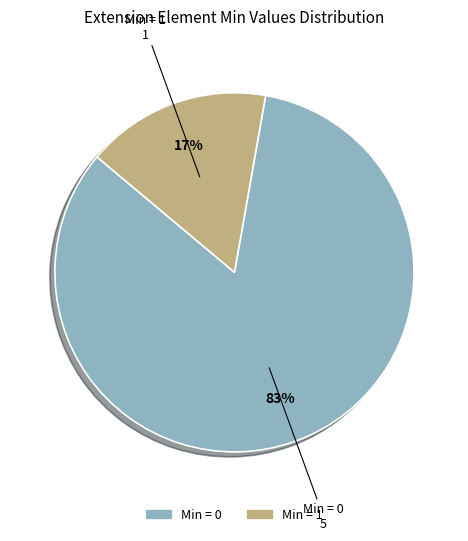

How many slices are in this pie chart?

2